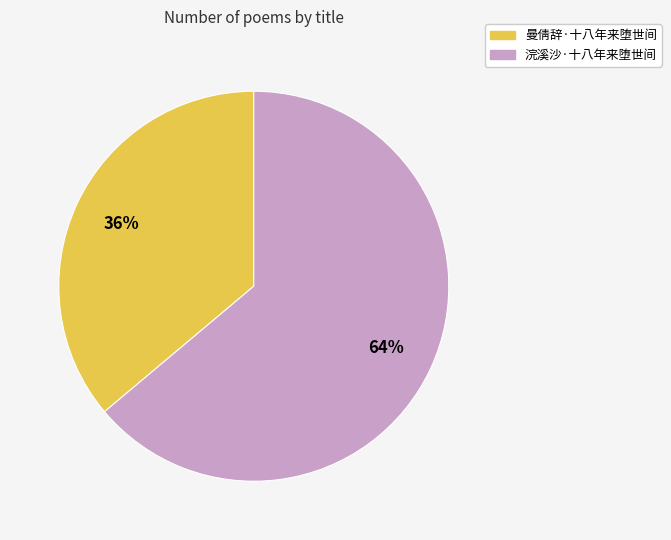

Between 浣溪沙·十八年来堕世间 and 曼倩辞·十八年来堕世间, which is larger?

浣溪沙·十八年来堕世间